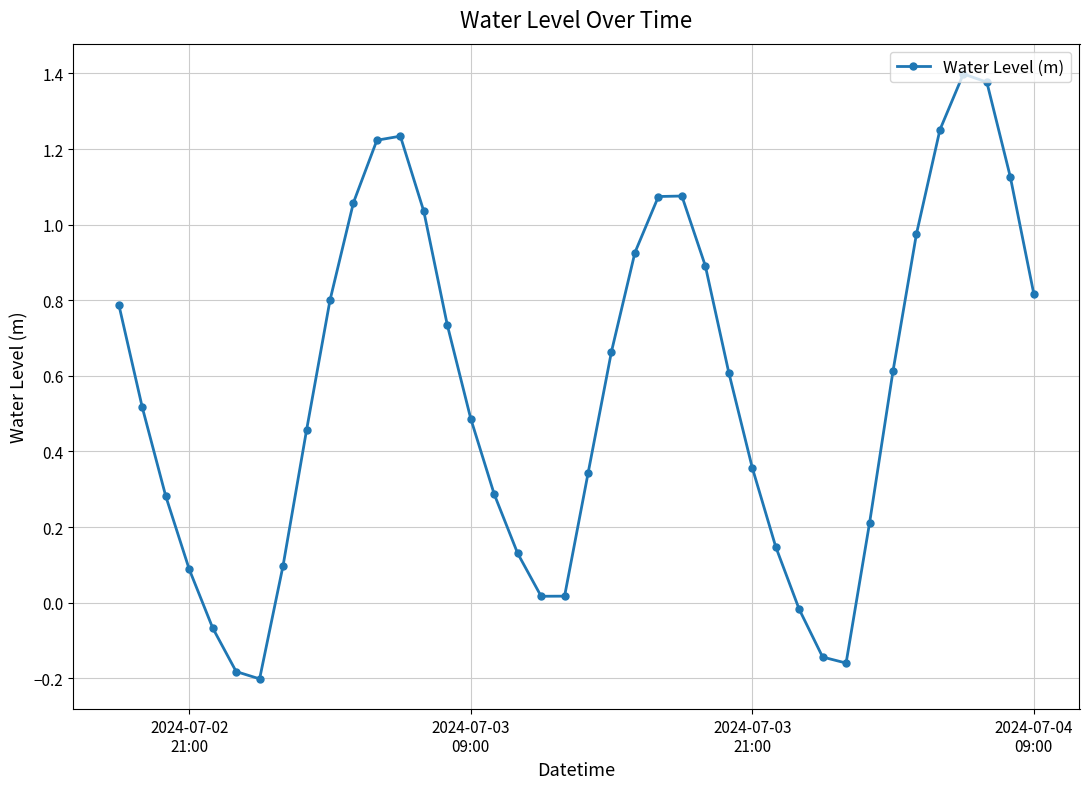

How many interior local peaks (higher than both neighbors) does the data have?

3